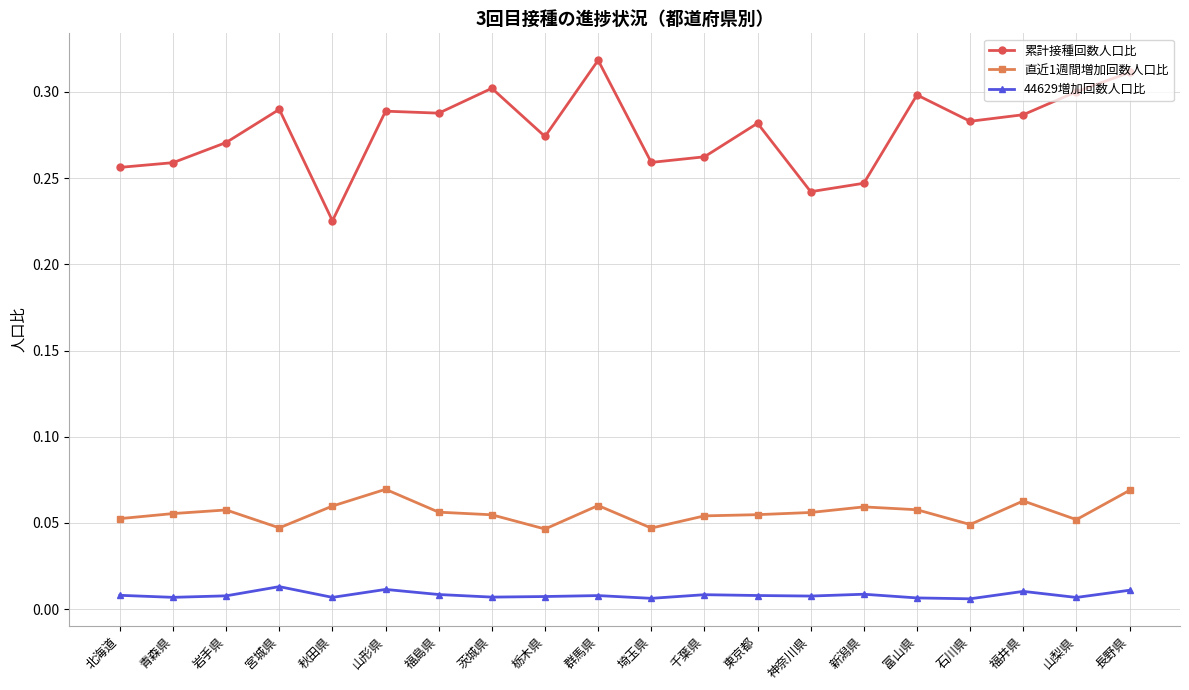

The value of 累計接種回数人口比 at 栃木県 is 0.3. True or false?

True